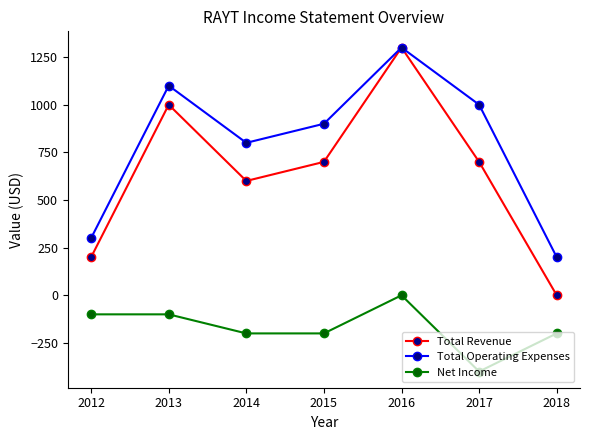

At 2018, list the series in order from largest to smallest.

Total Operating Expenses, Total Revenue, Net Income